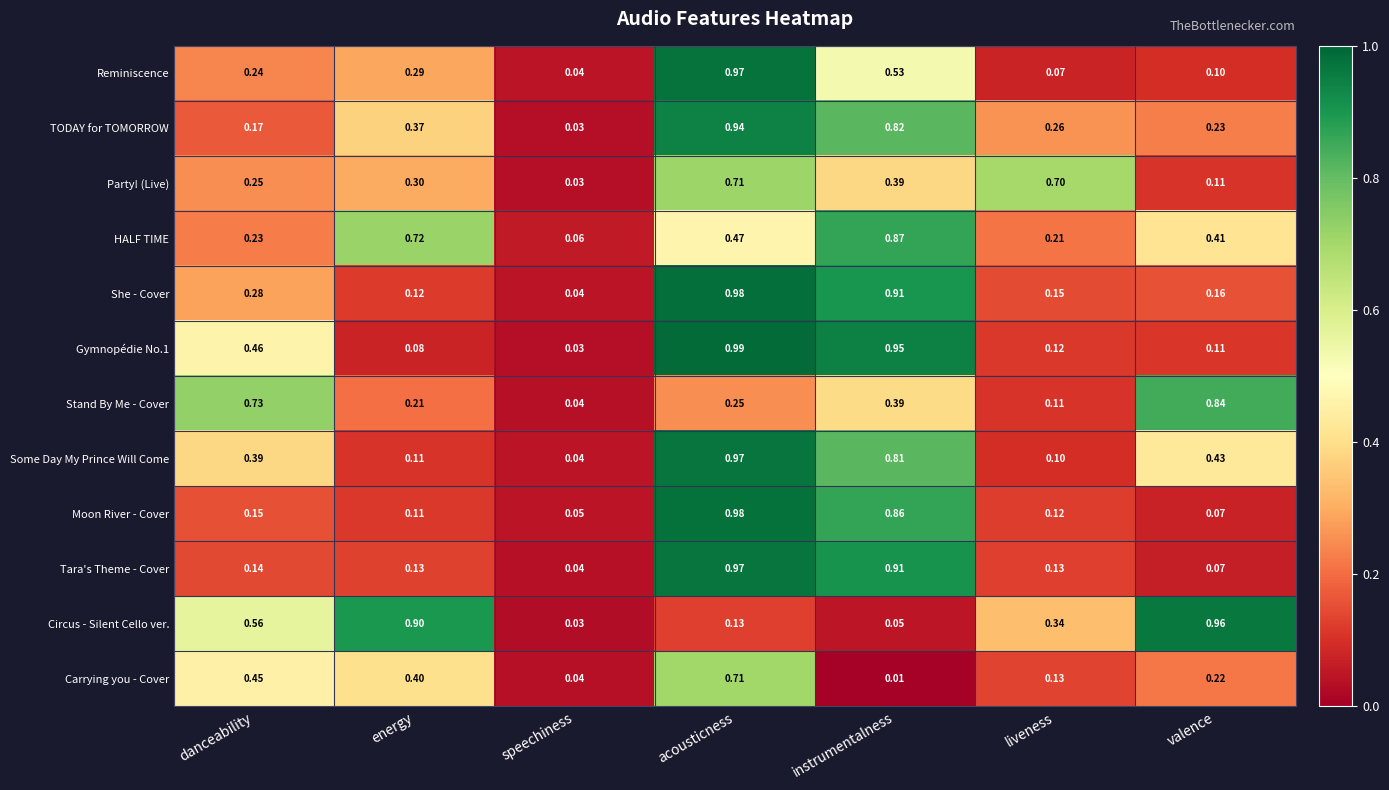

At which label does Carrying you - Cover reach its minimum?

instrumentalness